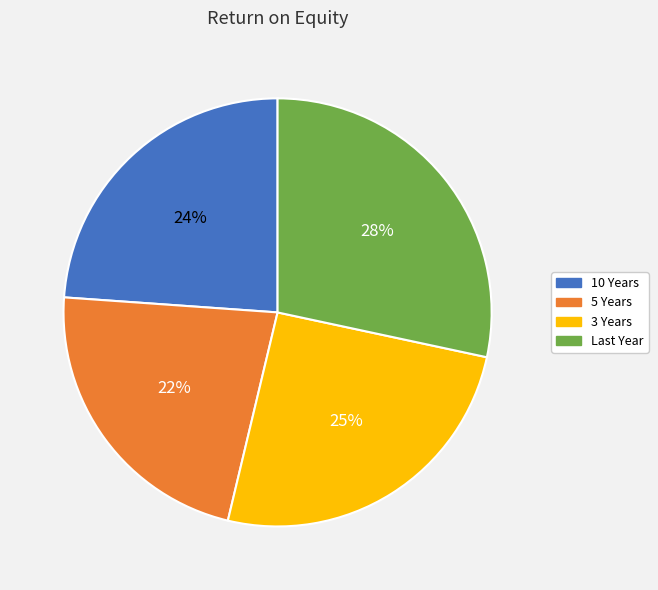

How many segments does this pie chart have?

4